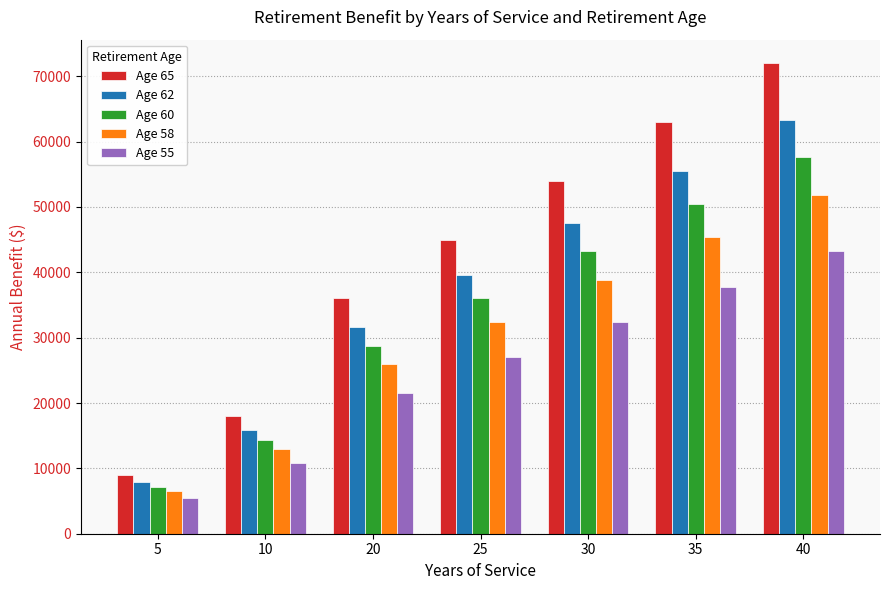

What is the difference between the highest and lowest values at 20?

14400